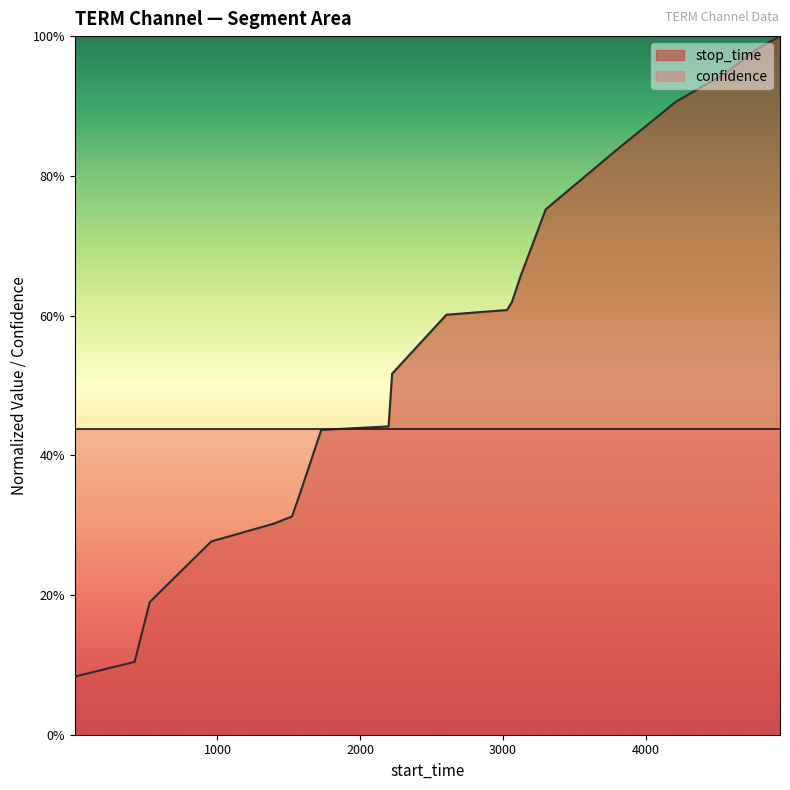

Between 4563 and 2223, which is larger?

4563